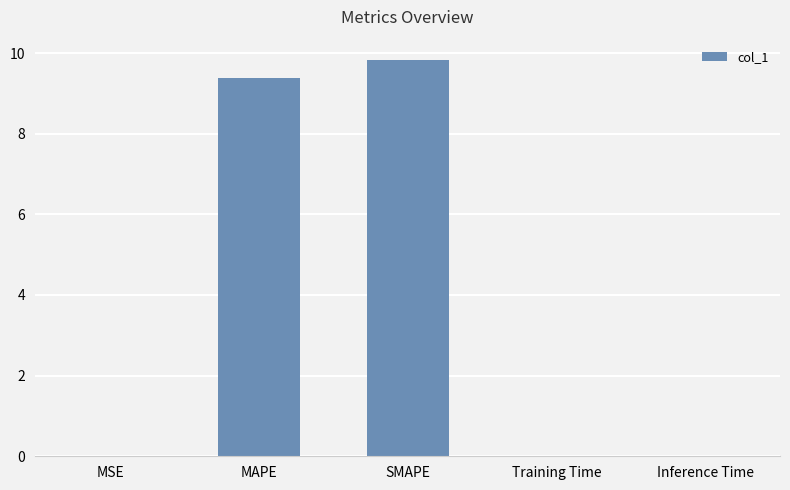

Which has a higher value, MSE or MAPE?

MAPE